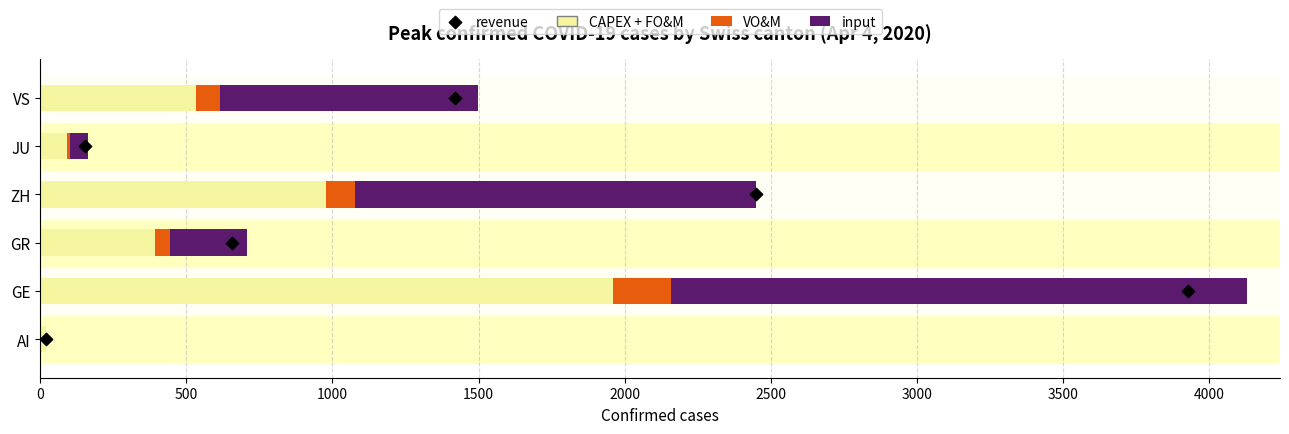

Which series has the largest total across all categories?

input